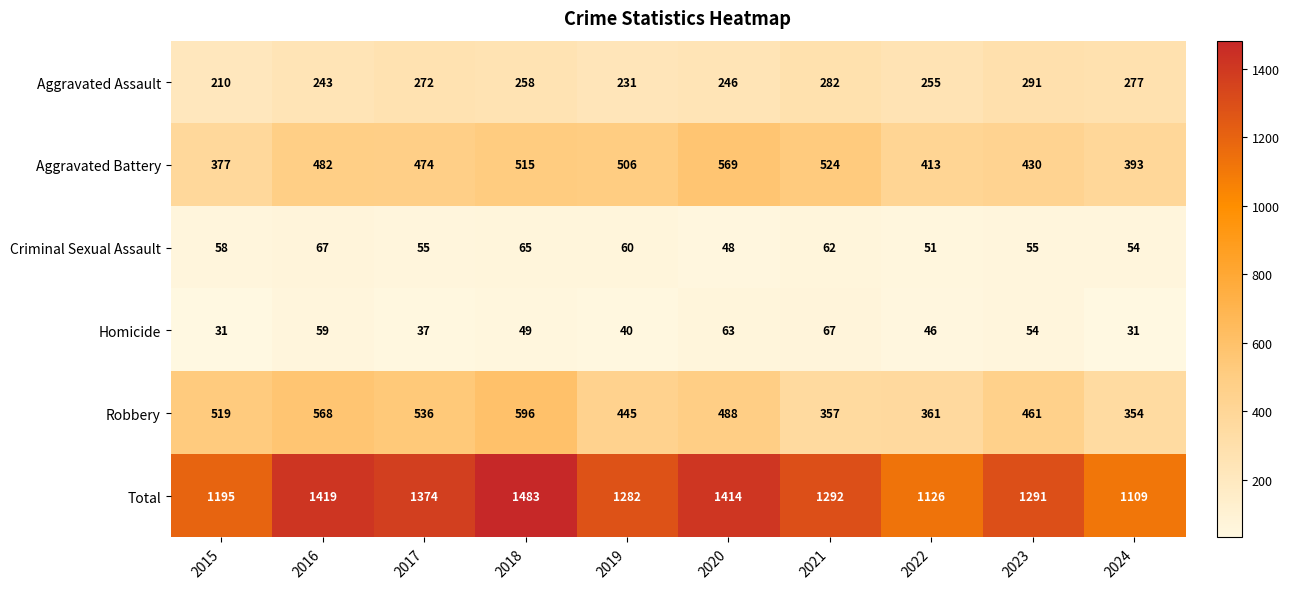

True or false: Criminal Sexual Assault has a value of 65 at 2018.

True